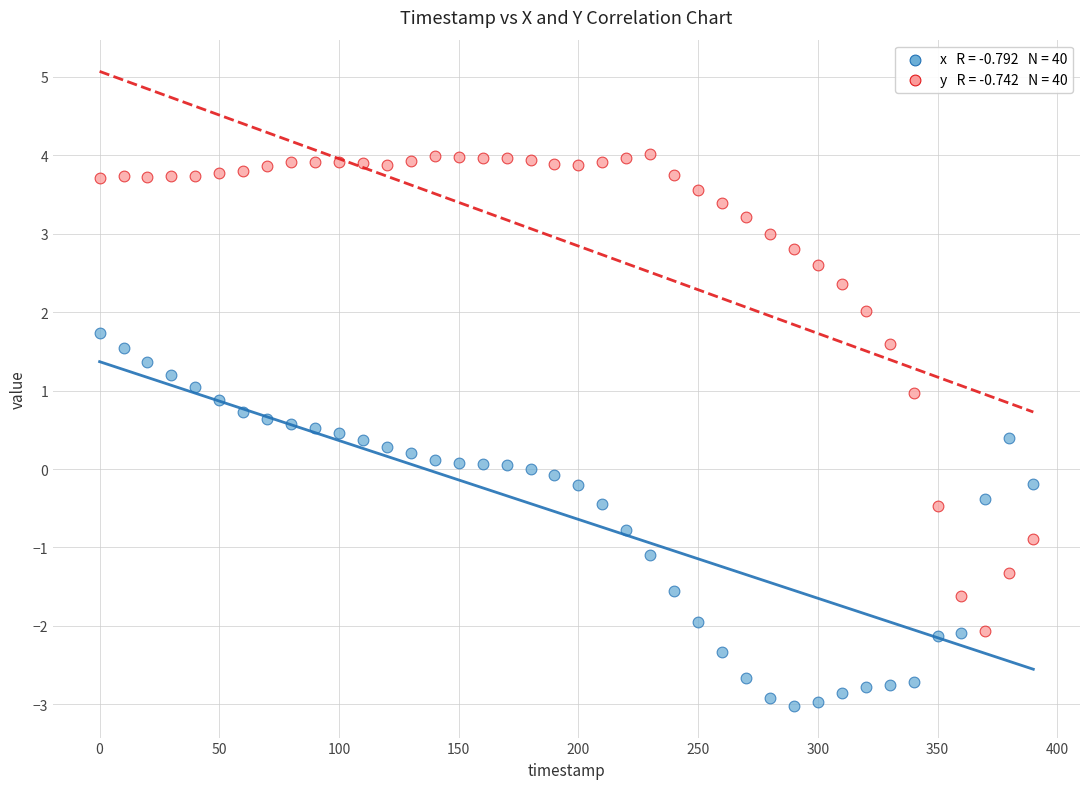

Across all data points, what is the range of Y values (max minus min)?

7.0